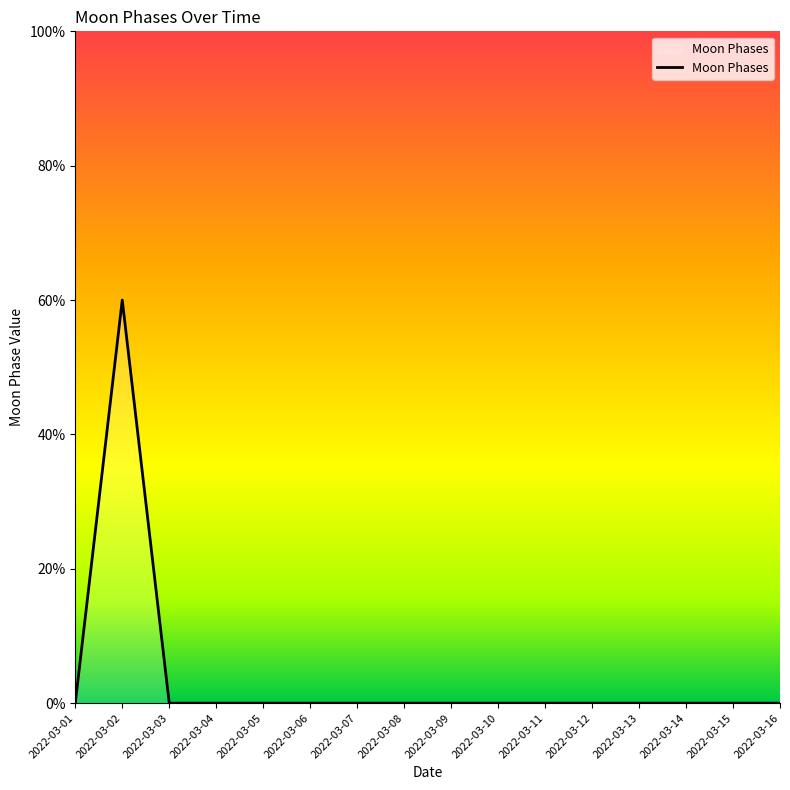

Rank the categories by value from lowest to highest.

2022-03-01, 2022-03-03, 2022-03-04, 2022-03-05, 2022-03-06, 2022-03-07, 2022-03-08, 2022-03-09, 2022-03-10, 2022-03-11, 2022-03-12, 2022-03-13, 2022-03-14, 2022-03-15, 2022-03-16, 2022-03-02